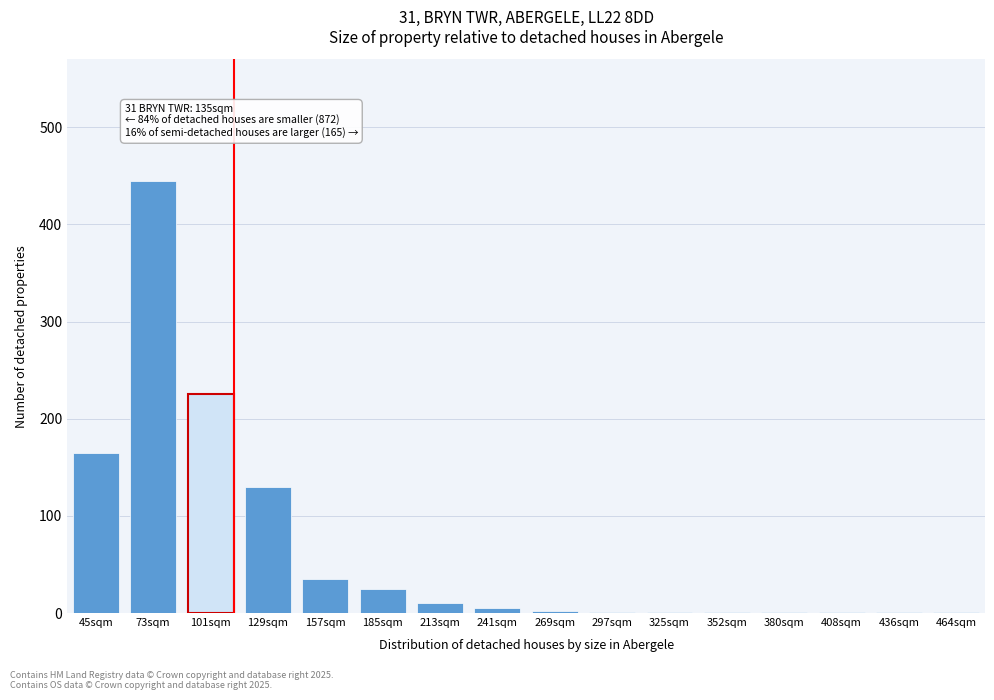

What is the change in value from 45sqm to 101sqm?

+60